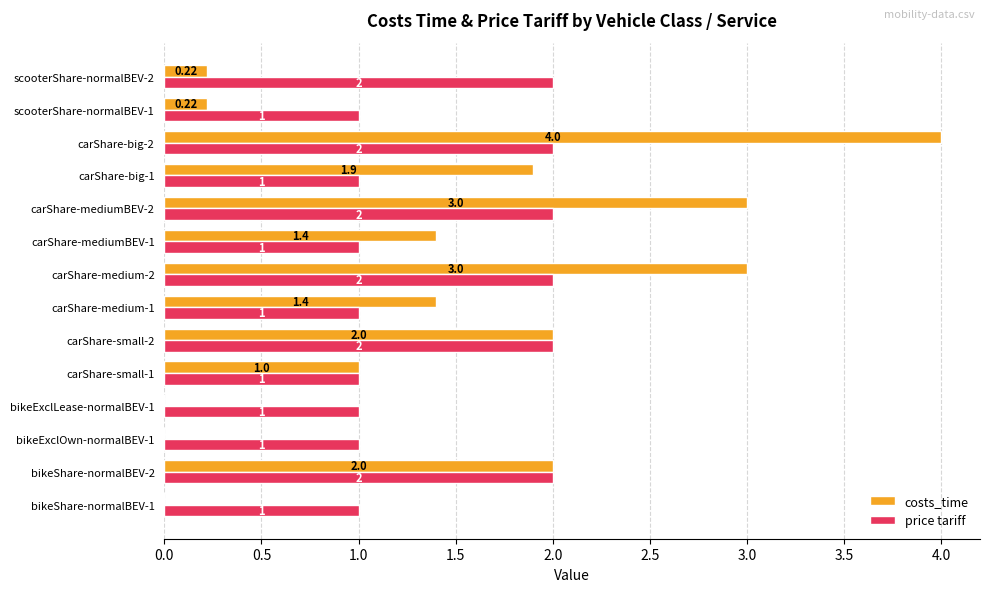

Which series has the largest total across all categories?

costs_time